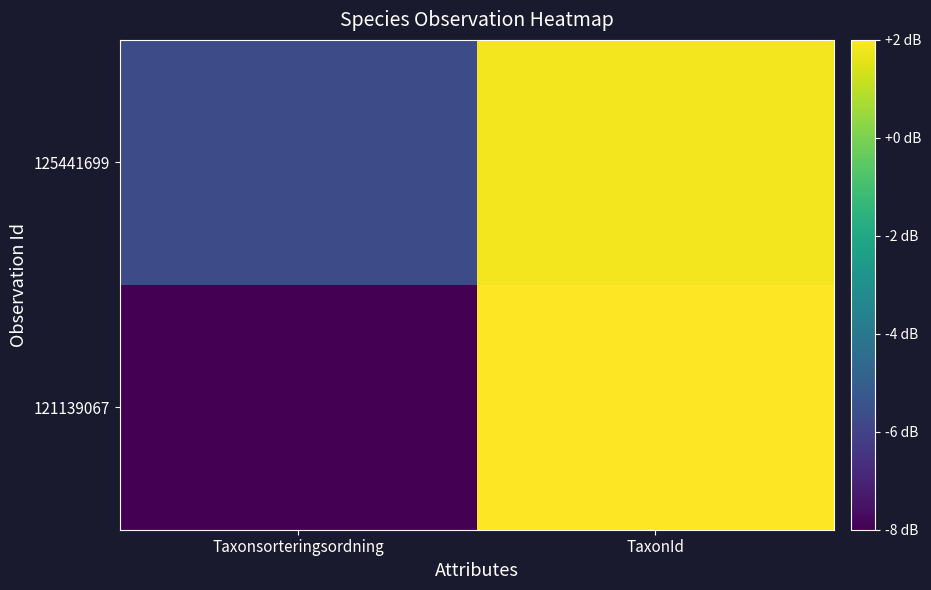

Reading left to right, list all the values displayed in this chart.

121139067: Taxonsorteringsordning=-8.0	TaxonId=2.0
125441699: Taxonsorteringsordning=-5.7	TaxonId=1.8